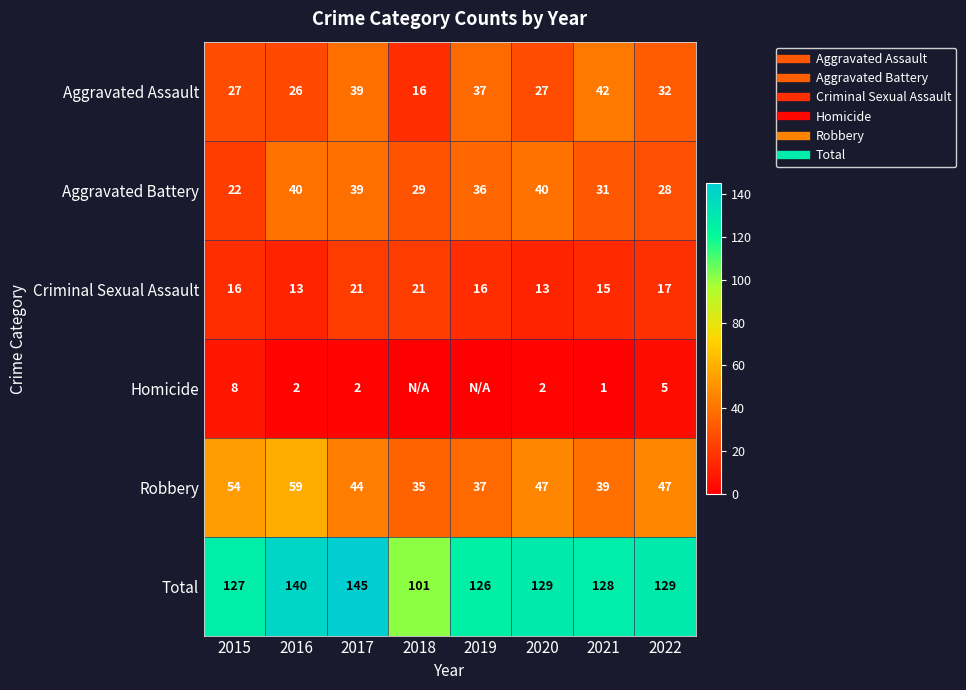

What is the total value across all series at 2019?

252